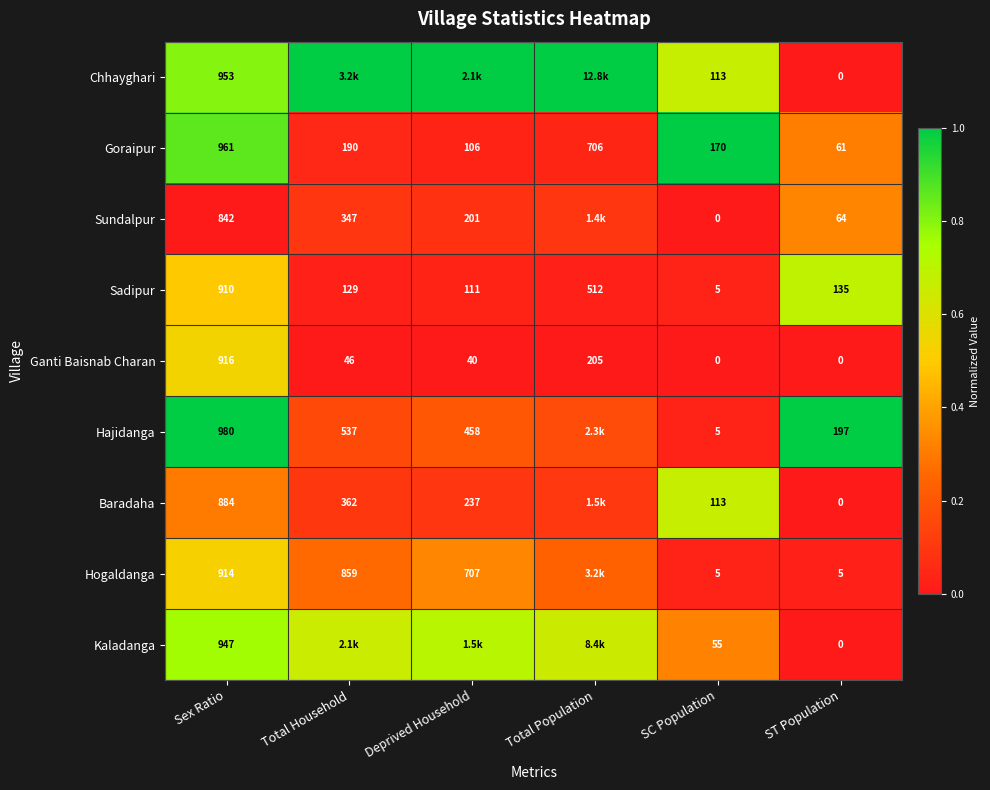

List the labels in order of Sadipur value, largest first.

Sex Ratio, Total Population, ST Population, Total Household, Deprived Household, SC Population